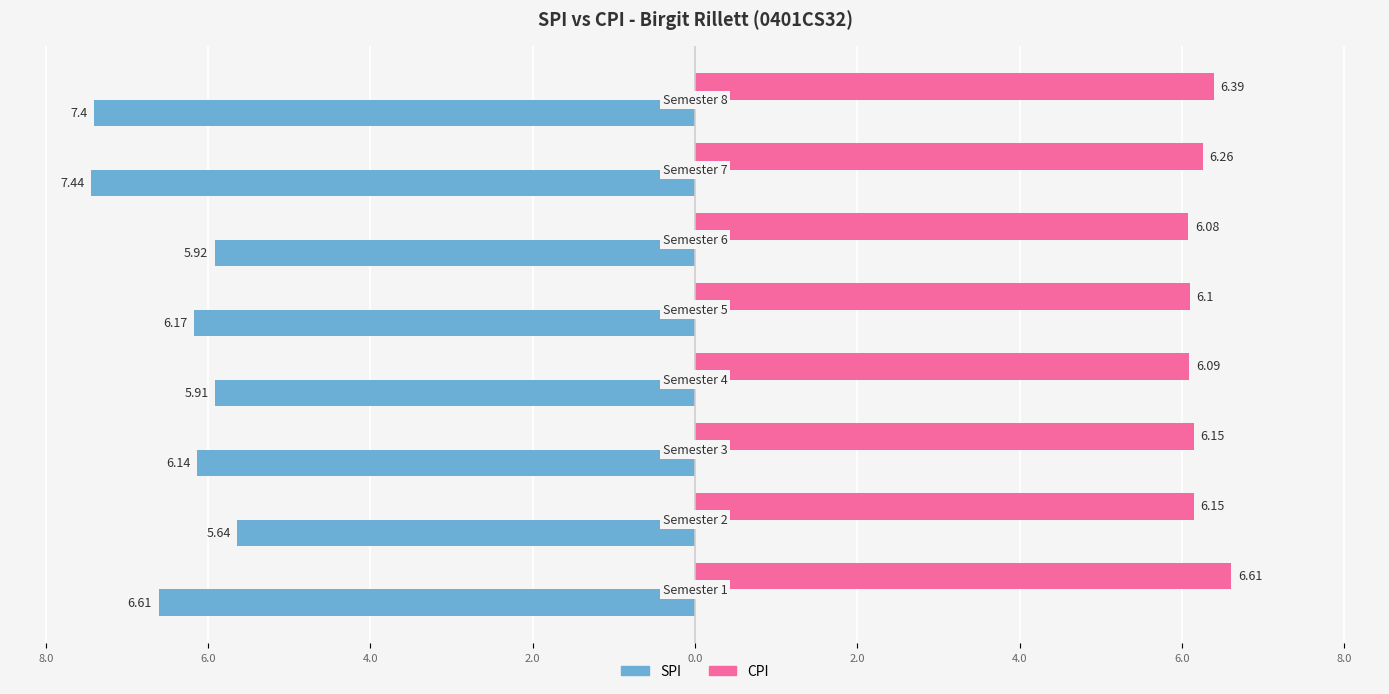

What are all the series names shown in the legend?

SPI, CPI